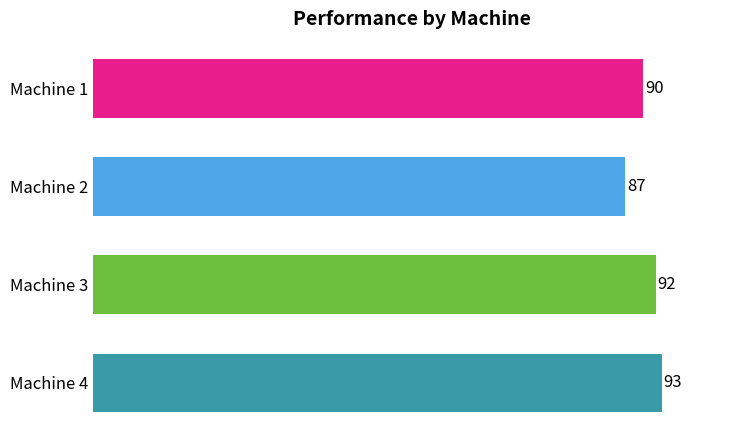

Are the bars horizontal?

Yes